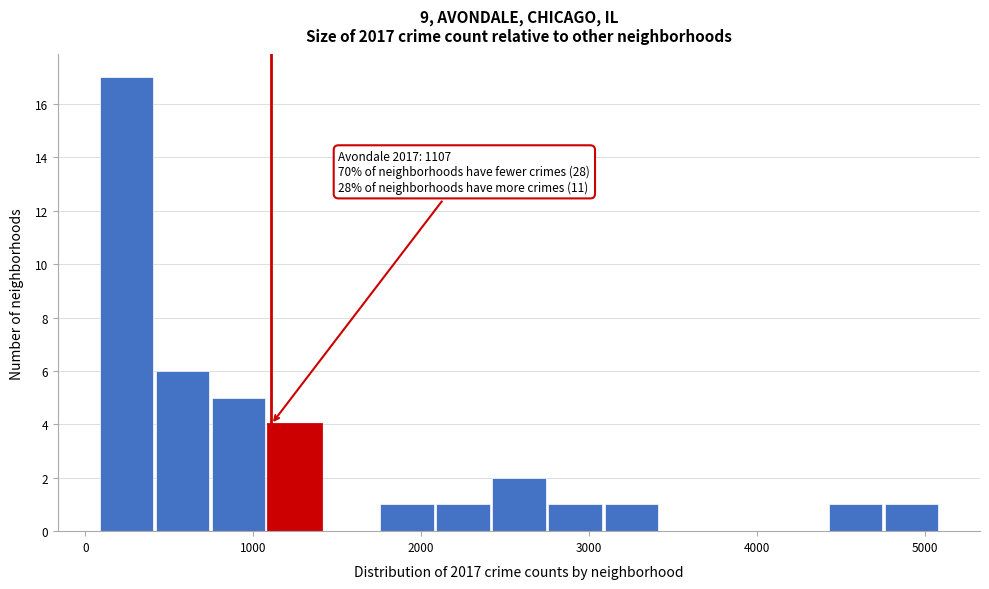

Around what value on the x-axis is the tallest bar? Give the approximate position of its centre, as read against the axis.

200